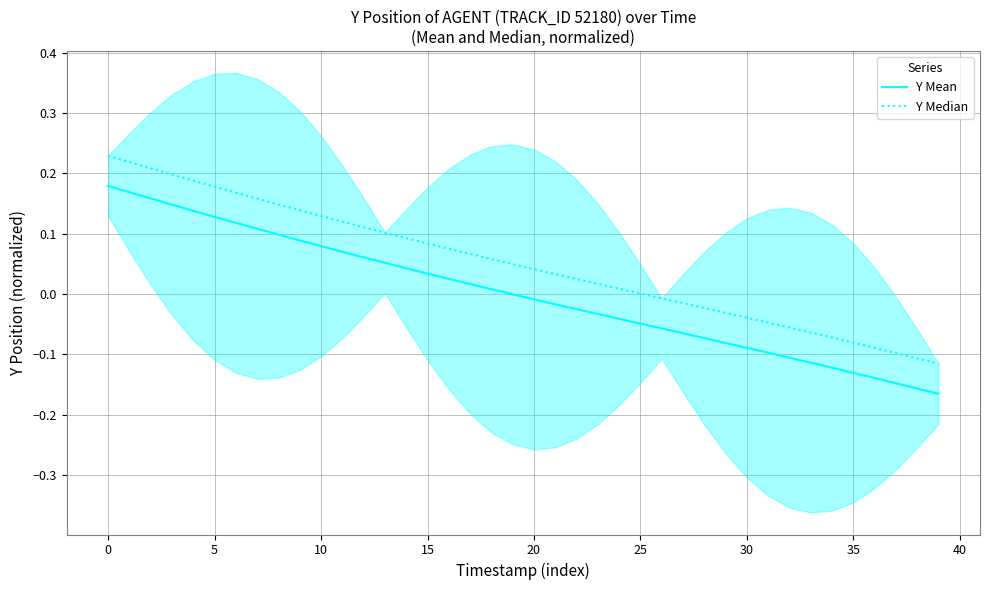

Which series has the widest spread of values?

Y Mean